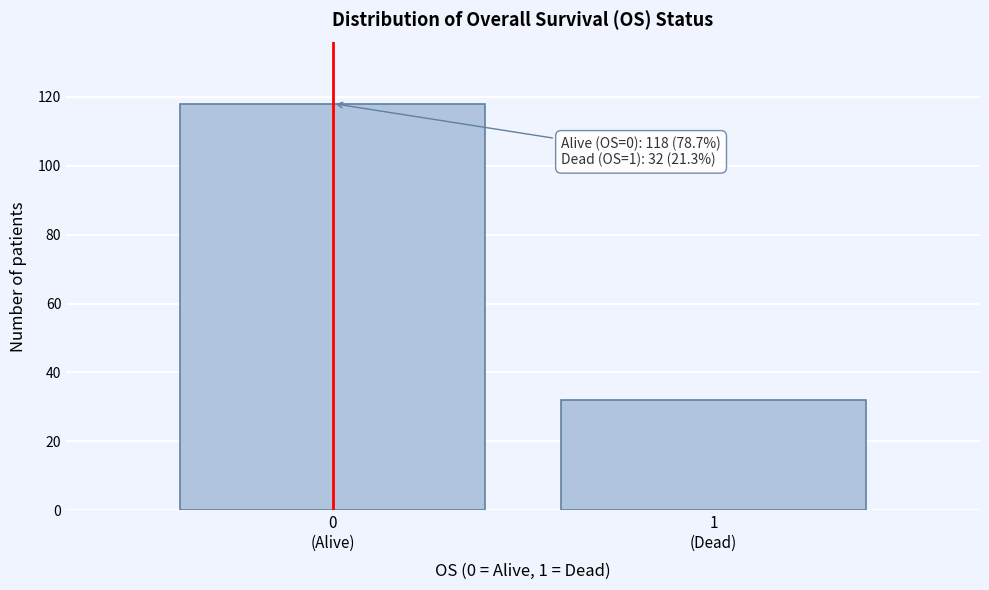

Reading left to right, extract all data points from this chart.

118	32